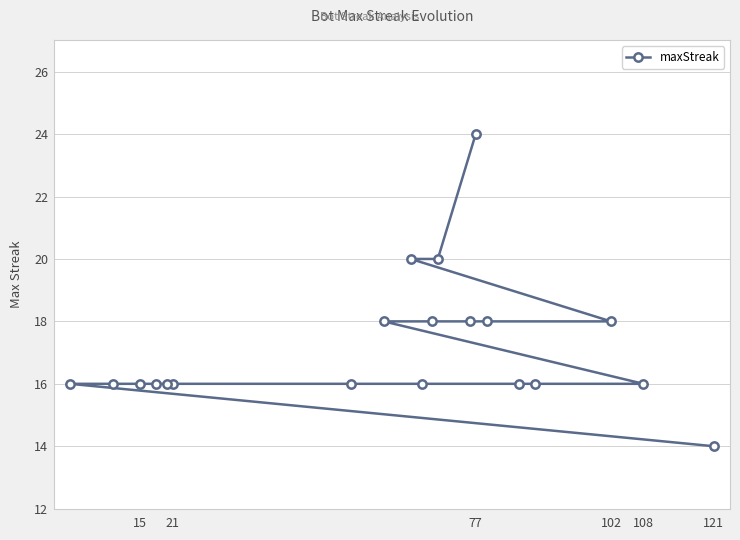

What is the difference between the maximum and second lowest values?

8